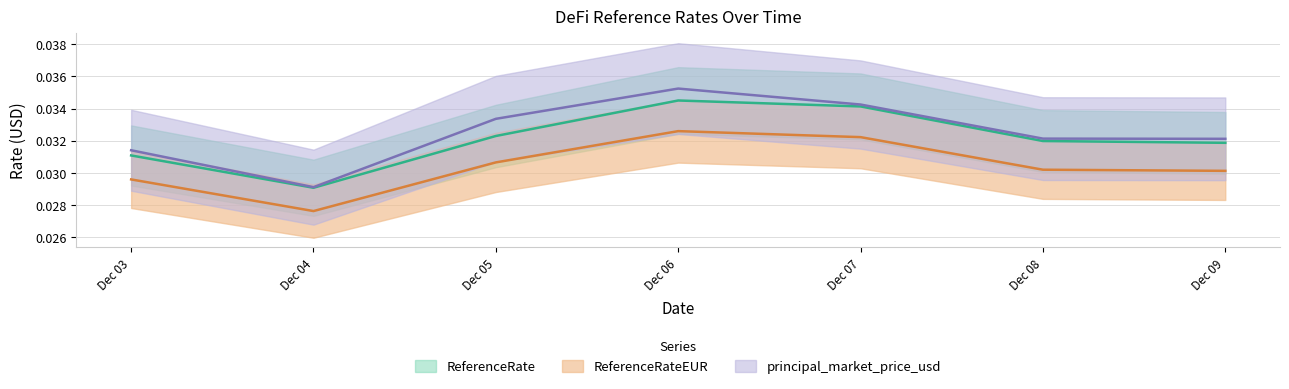

How many interior local peaks does the principal_market_price_usd series have?

1